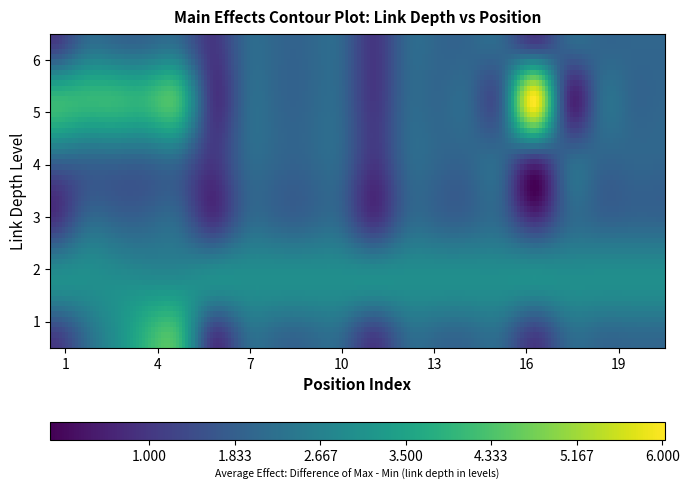

How many data points does each series have?

20